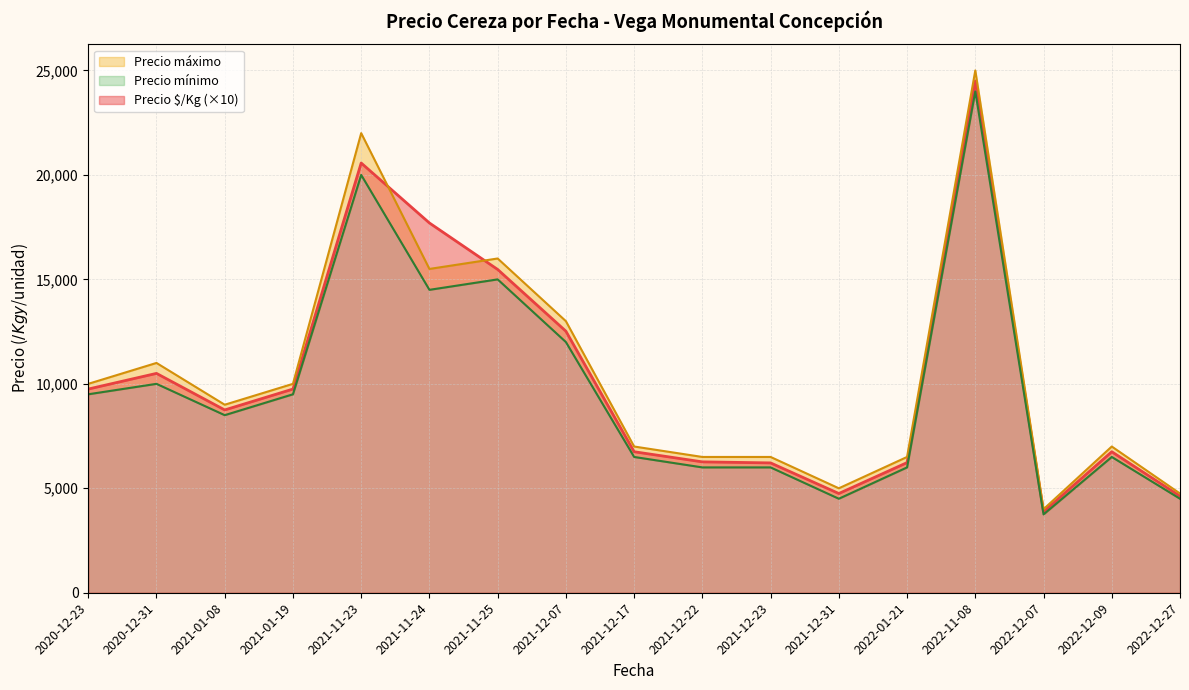

True or false: Precio §/Kg and Precio mínimo intersect in this chart.

False